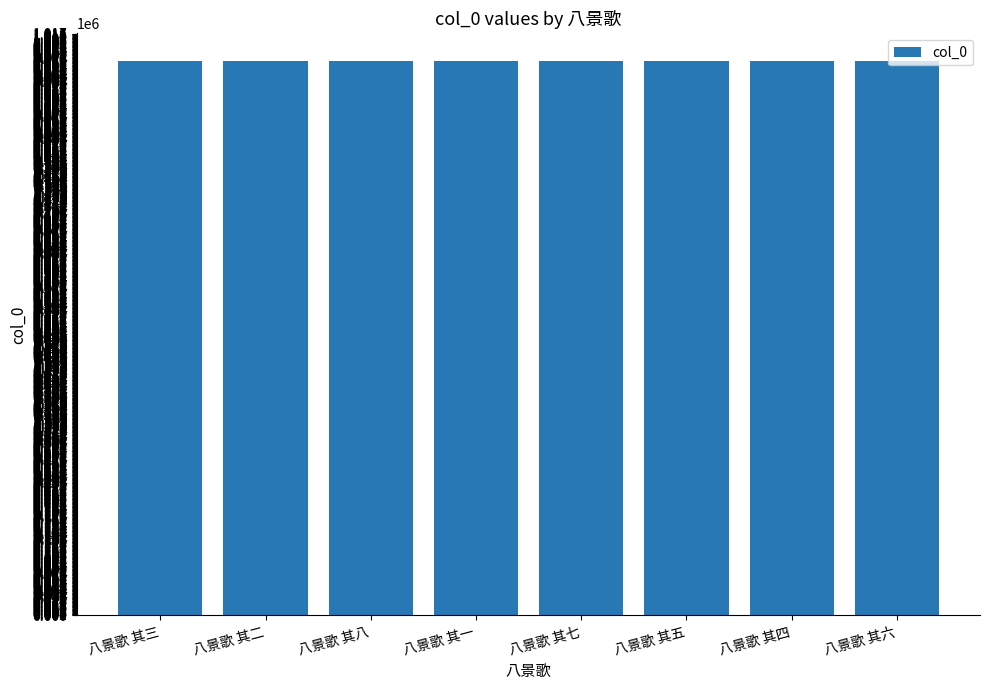

What is the ratio of the value at 八景歌 其八 to the value at 八景歌 其七?

1.0